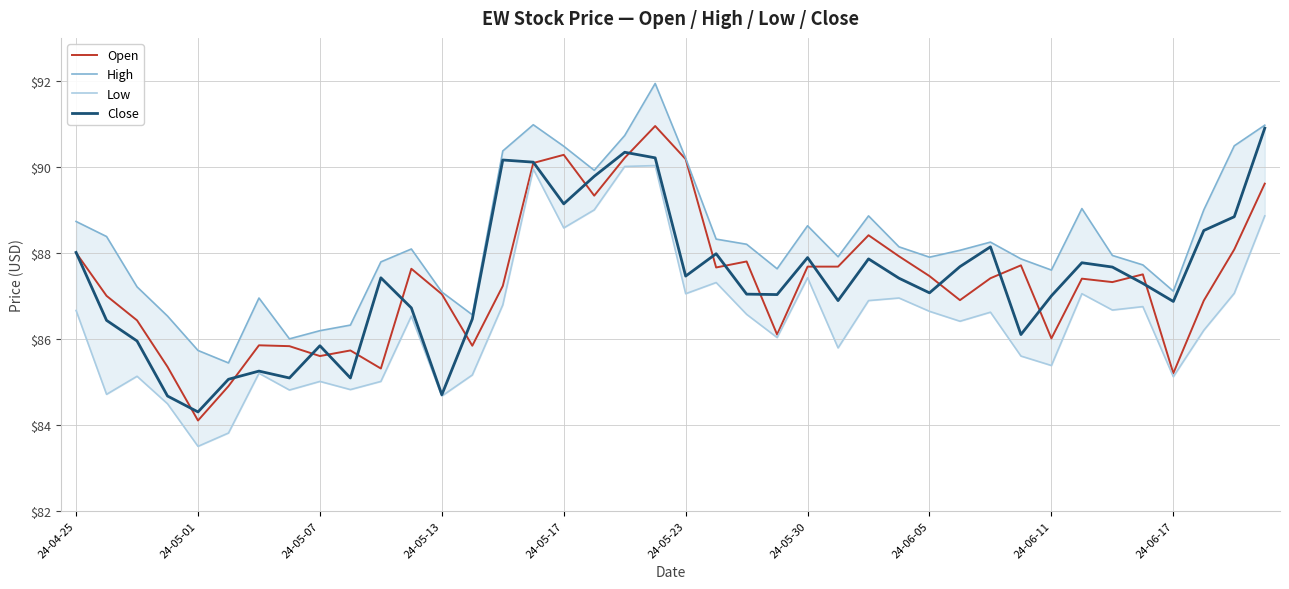

At which label does Close reach its minimum?

24-05-01